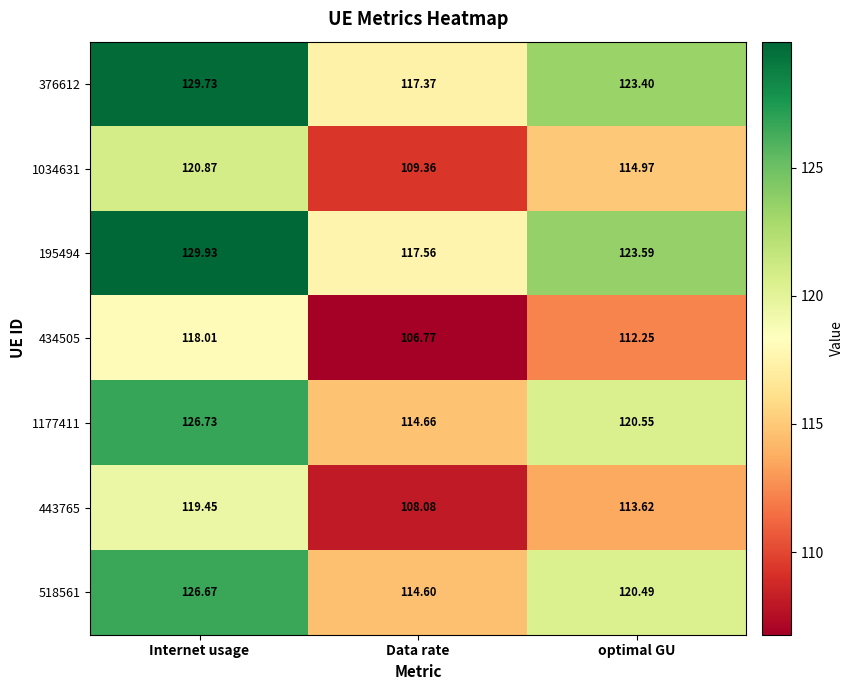

Where is 518561 nearest to the value 120?

optimal GU